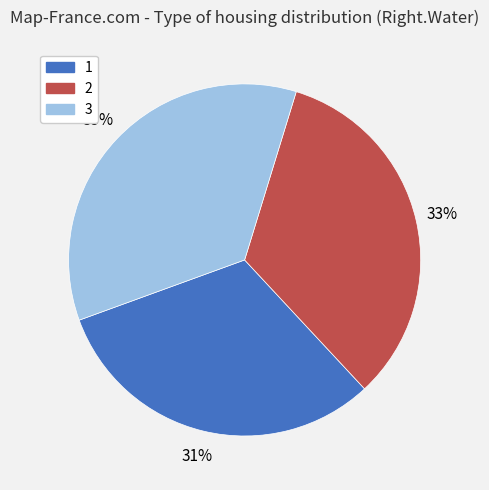

Is there a majority slice in this chart?

No